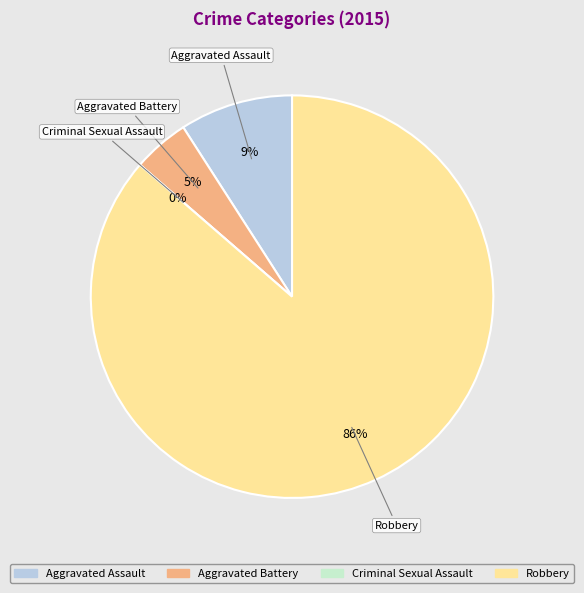

What is the change in value from Aggravated Battery to Criminal Sexual Assault?

-1